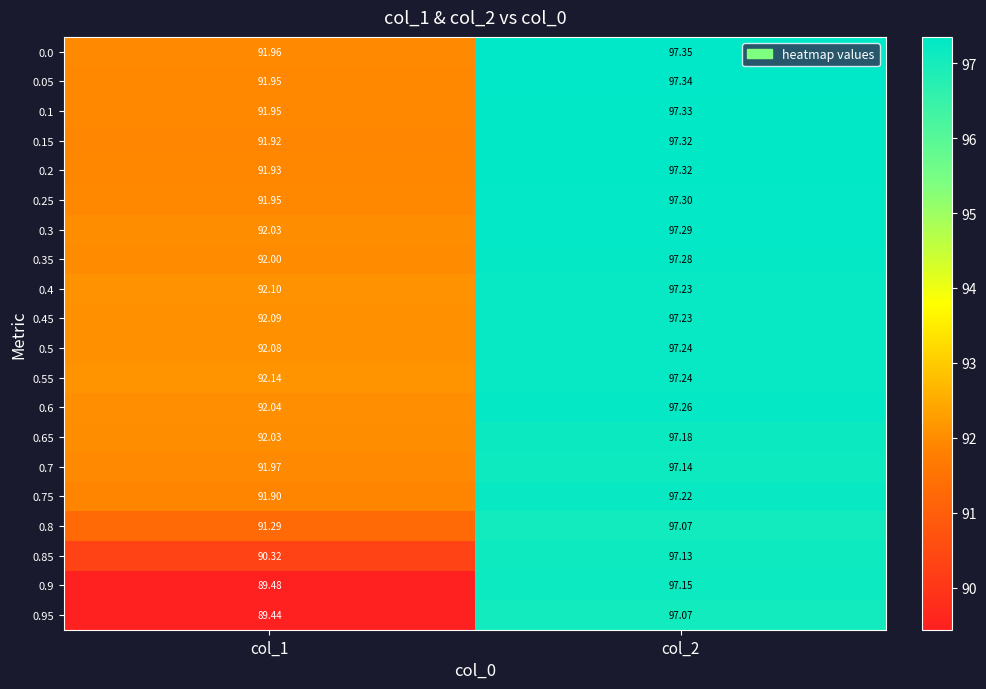

Is the value of 0.95 at col_2 greater than the value of 0.55 at col_1?

Yes